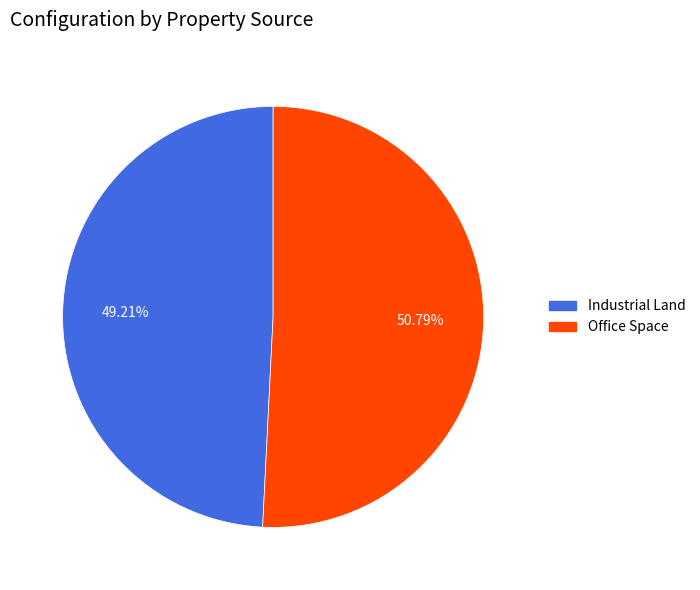

Which category has the smallest portion of the pie?

Industrial Land